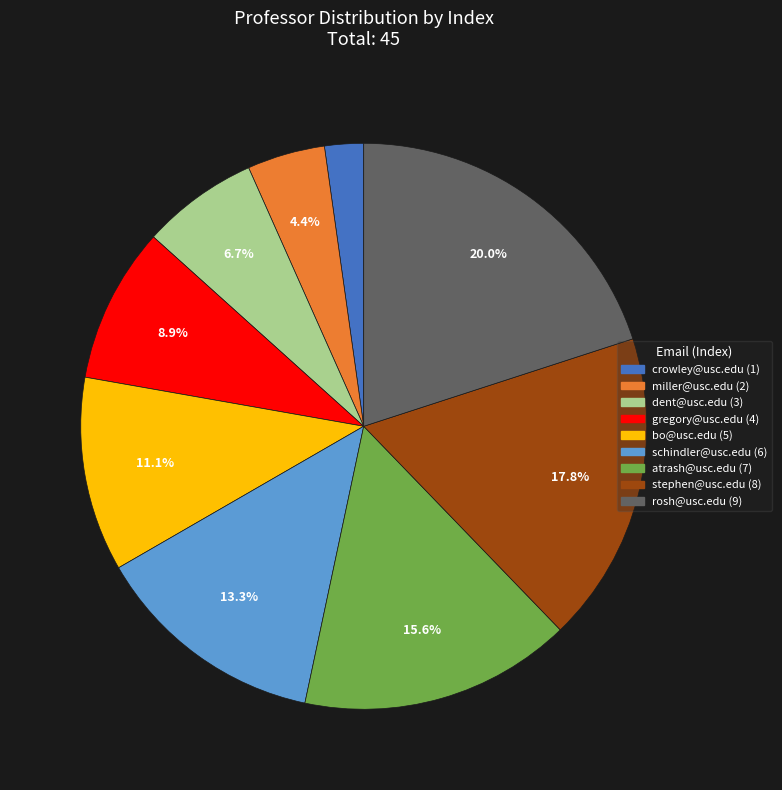

Which category has the biggest portion of the pie?

rosh@usc.edu